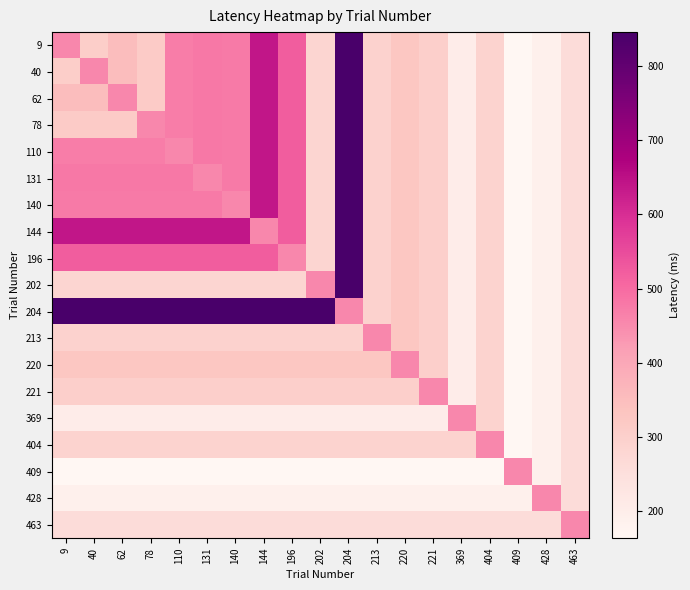

What is the total value across all series at 369?

4185